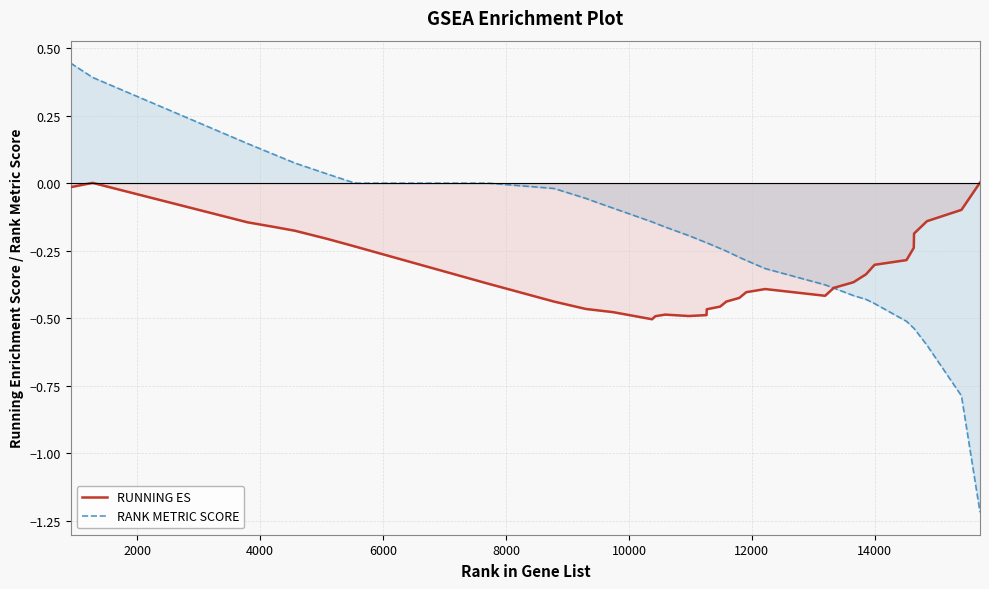

Which series has the largest range (max minus min)?

RANK METRIC SCORE